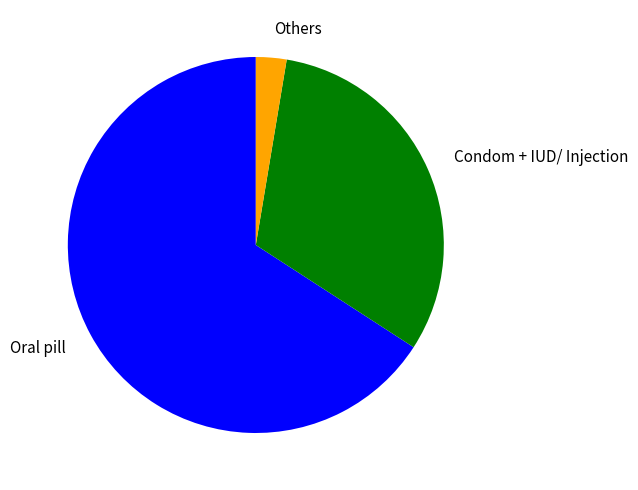

What is the largest slice in the pie chart?

Oral pill